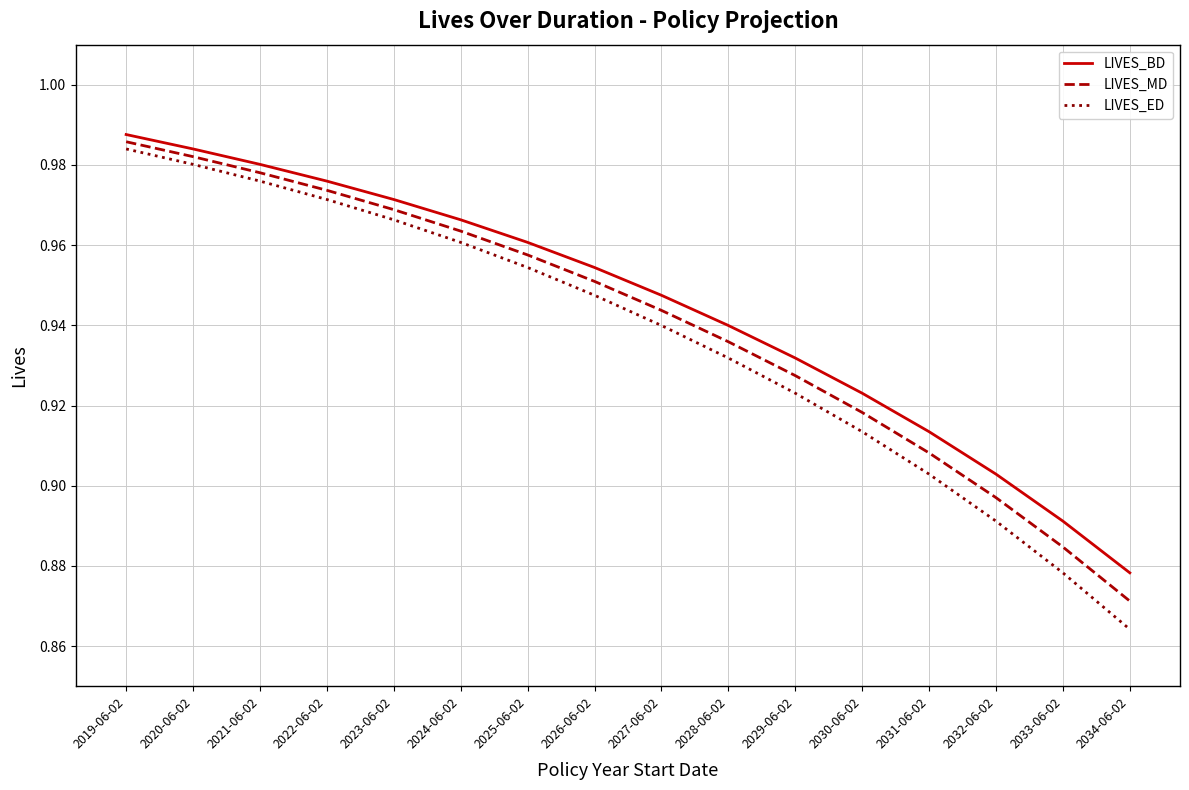

Which category has the highest value across all series?

2019-06-02